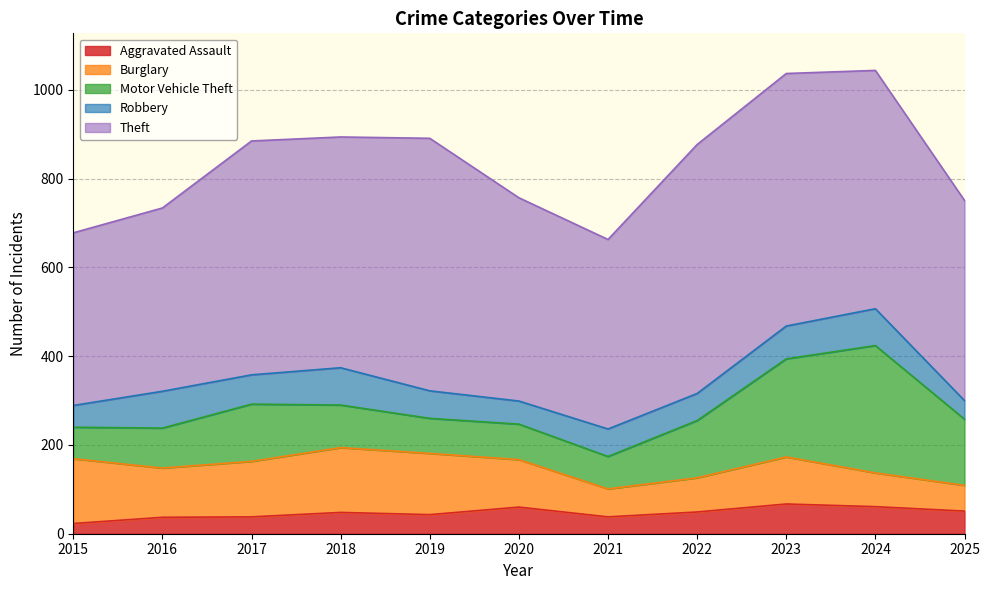

Rank the series at 2020 from lowest to highest value.

Robbery, Aggravated Assault, Motor Vehicle Theft, Burglary, Theft